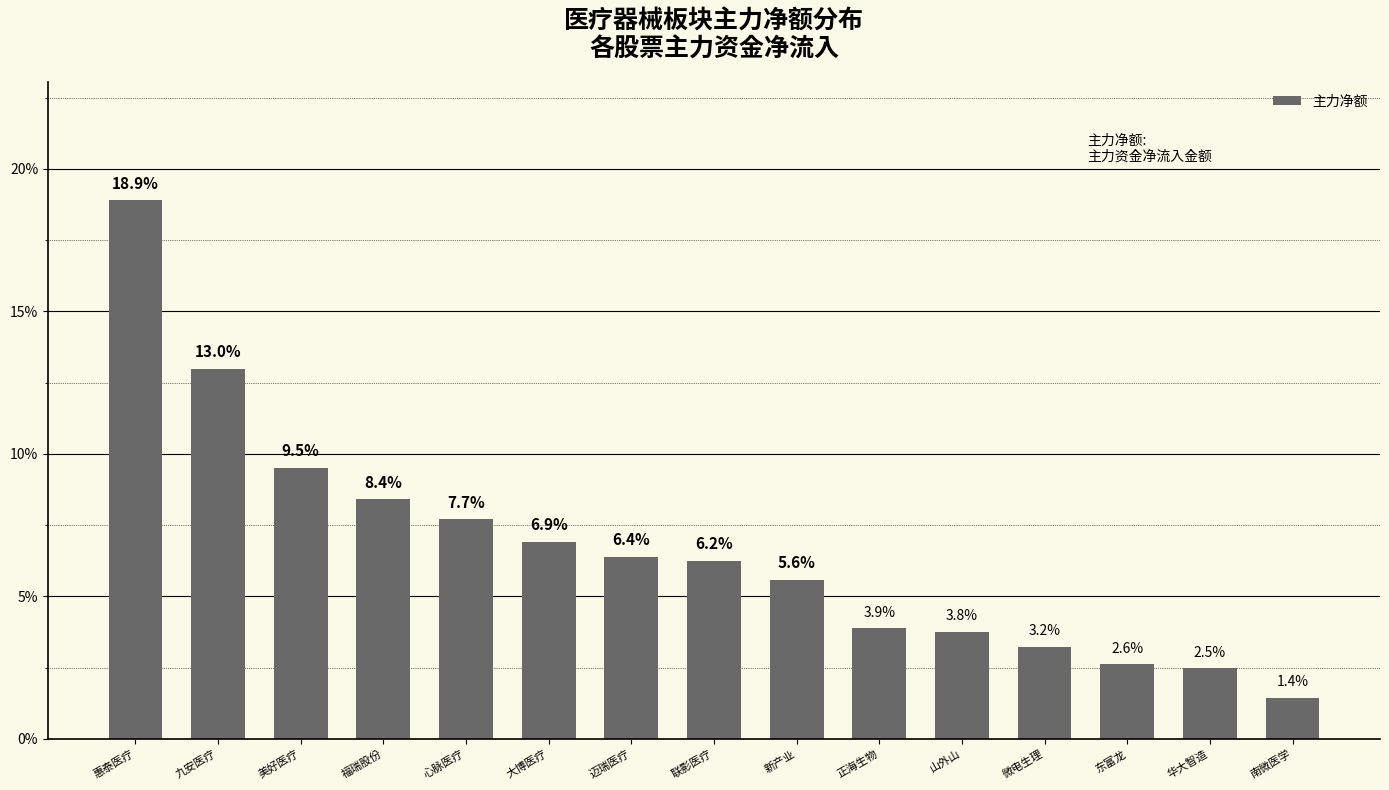

What is the sum of the values at 惠泰医疗 and 大博医疗?

25.8